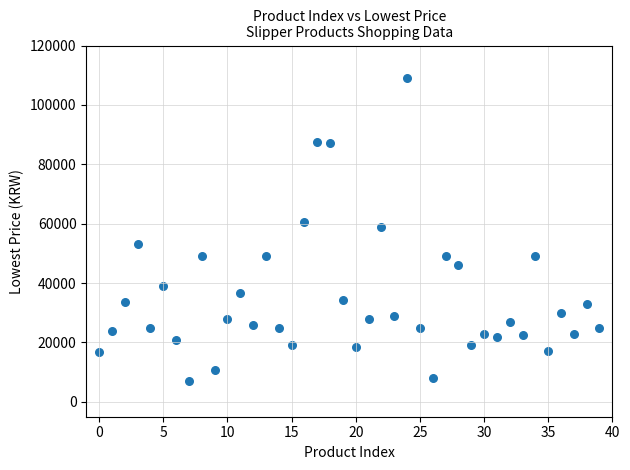

What is the range of Y values (max minus min)?

102020